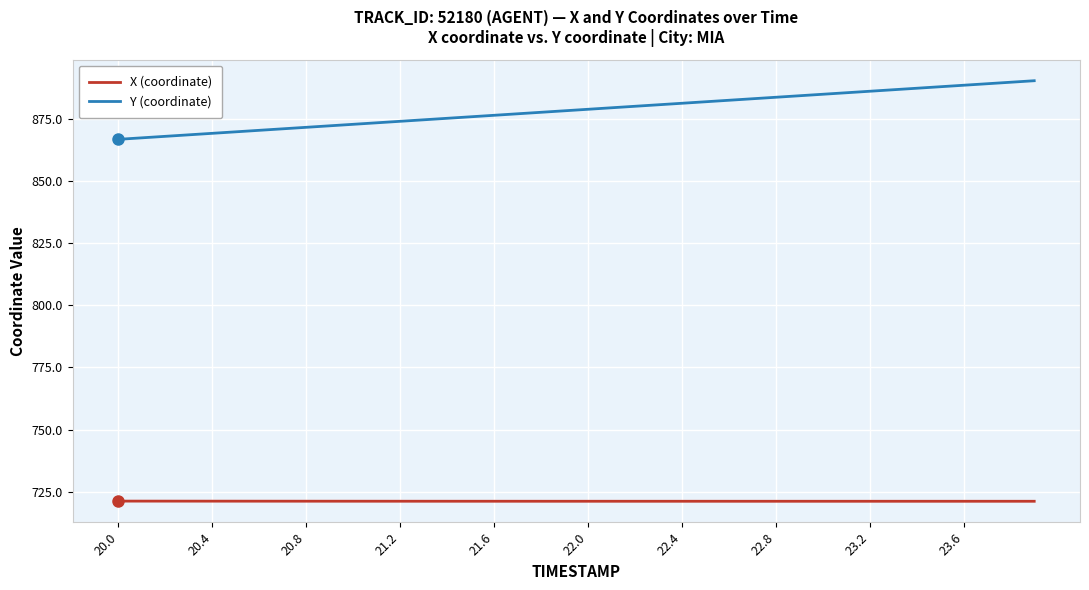

How many series are shown in this chart?

2